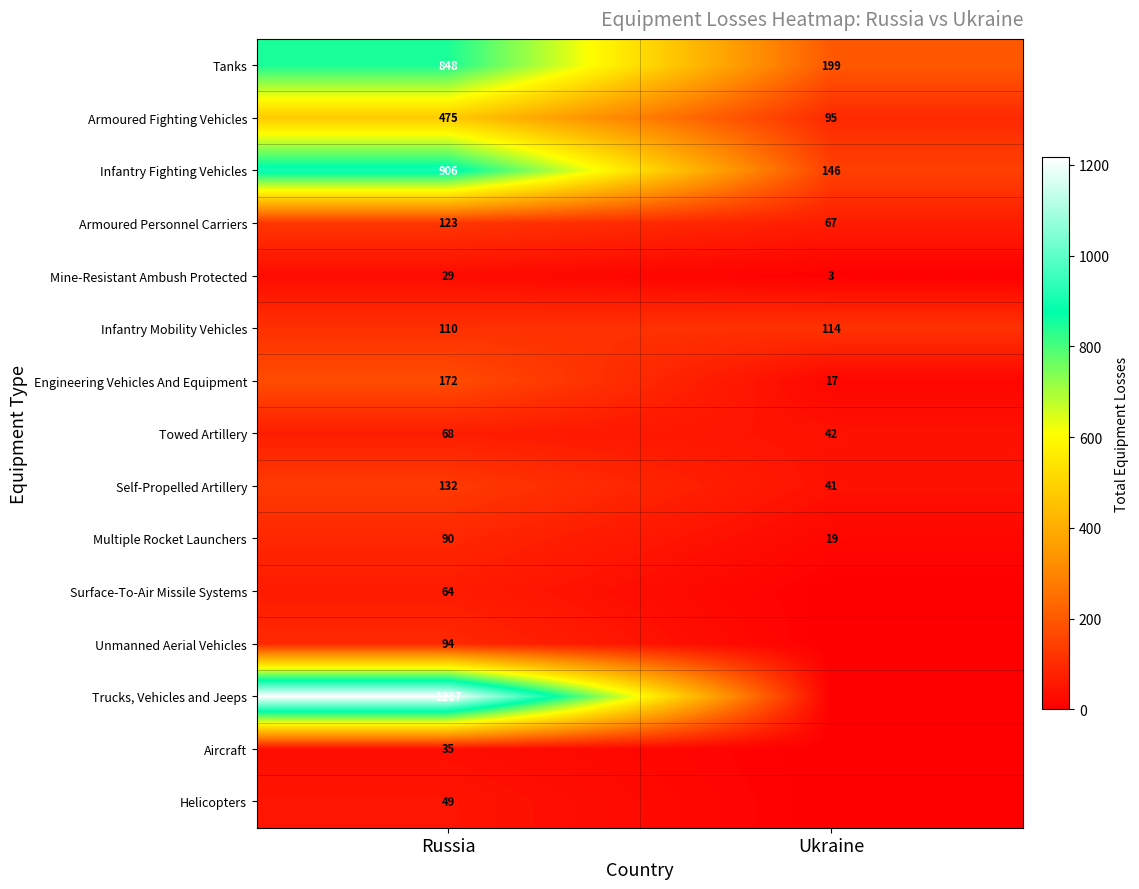

The Towed Artillery series shows 42 at Ukraine. True or false?

True